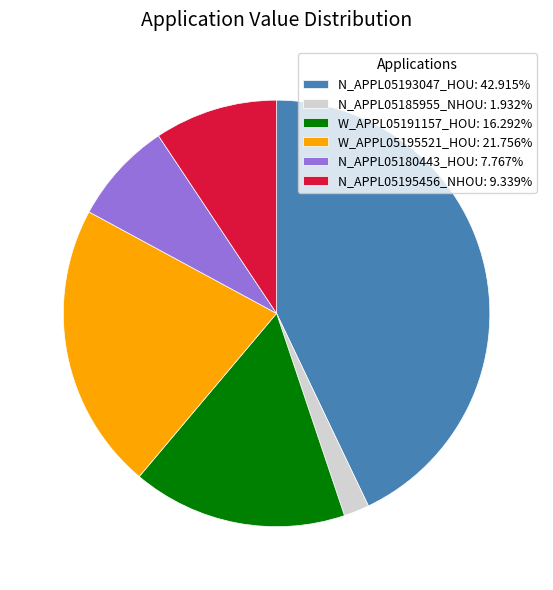

True or false: W_APPL05191157_HOU accounts for 3% of the total.

False